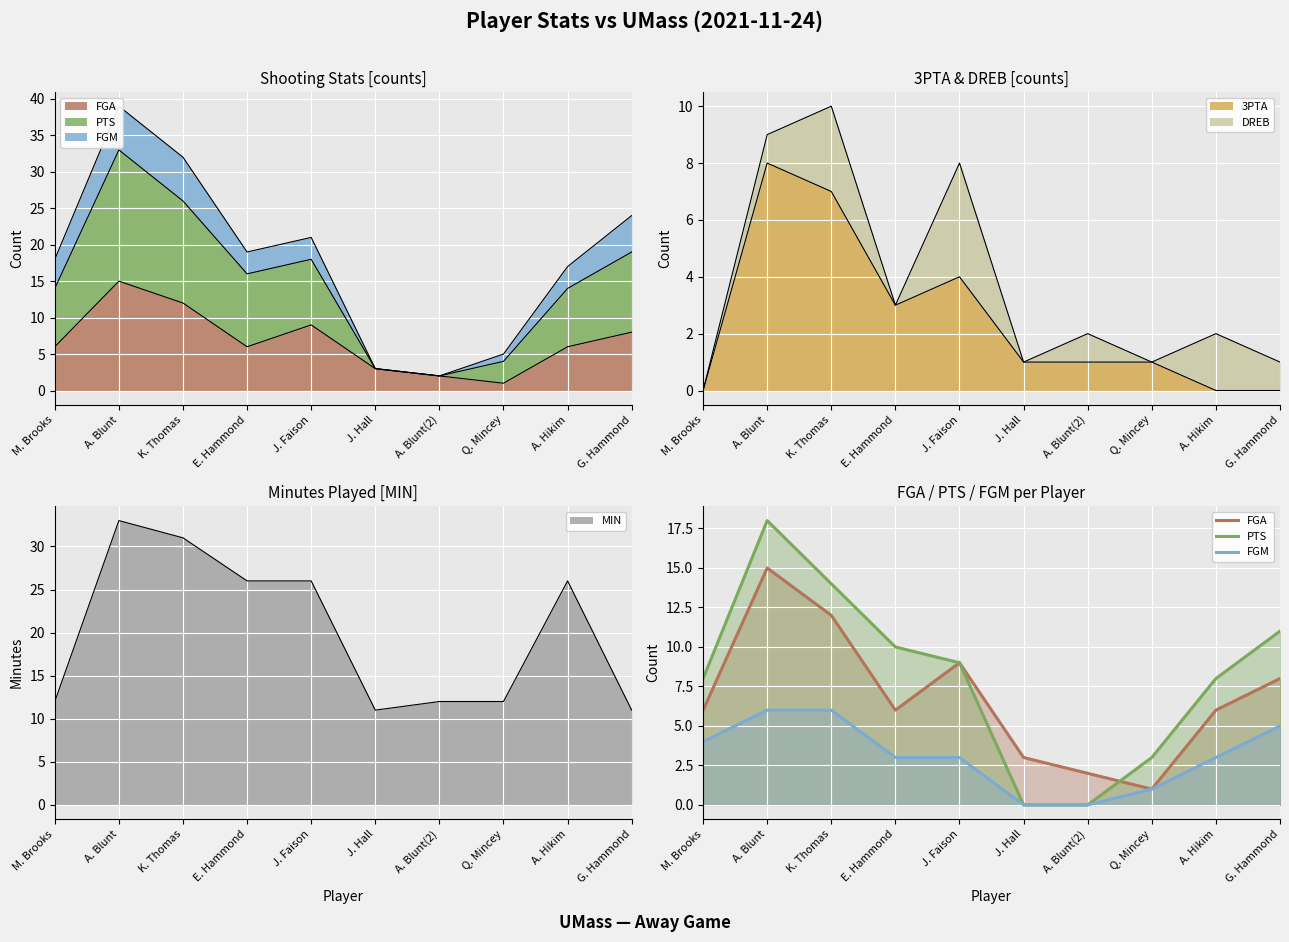

What is the approximate value of PTS at A. Hikim?

8